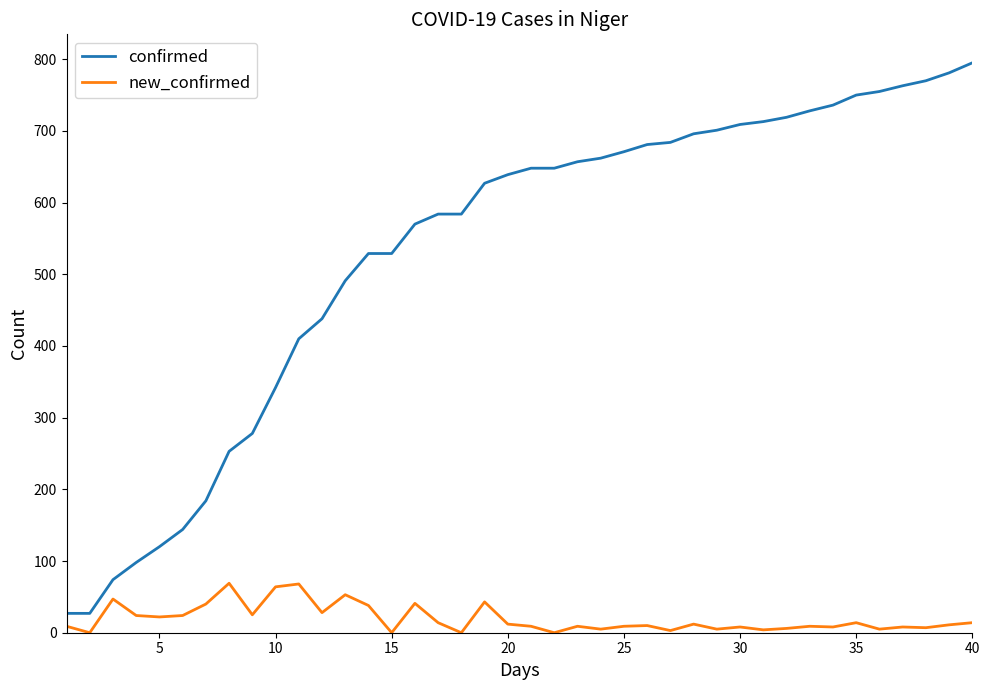

What is the highest value of the confirmed series?

795